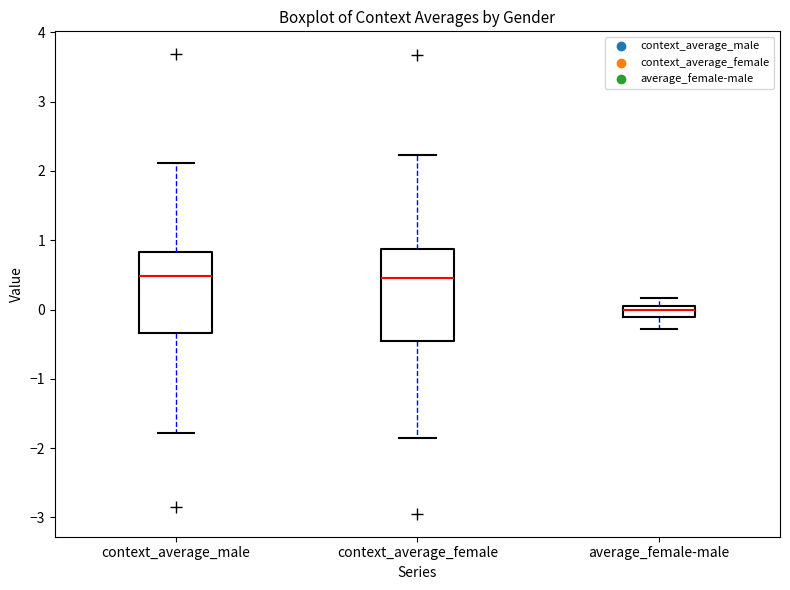

Comparing the boxes themselves (not the whiskers), which one is the tallest?

context_average_female